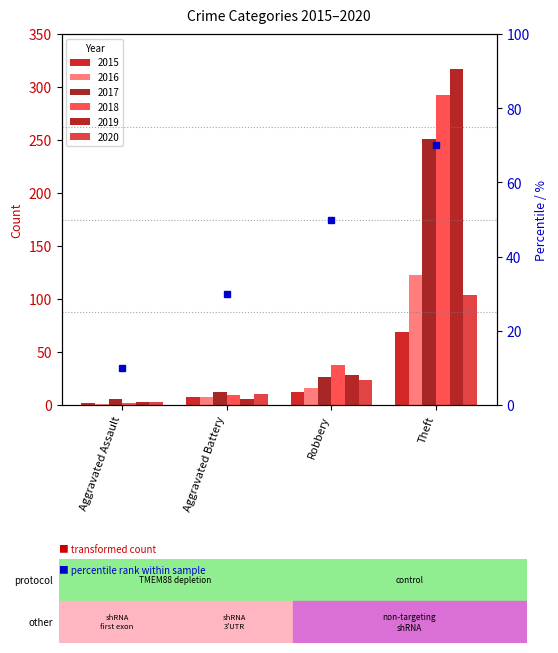

Reading right to left, extract all data points from this chart.

2015: 69	12	8	2
2016: 123	16	8	1
2017: 251	26	12	6
2018: 292	38	9	2
2019: 317	28	6	3
2020: 104	24	10	3